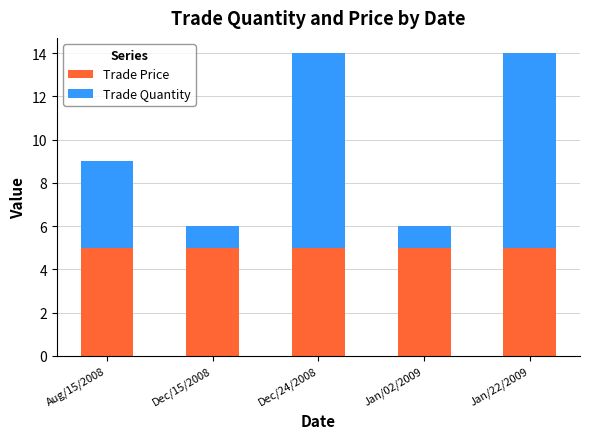

Reading left to right, what are the values for Trade Price?

5	5	5	5	5